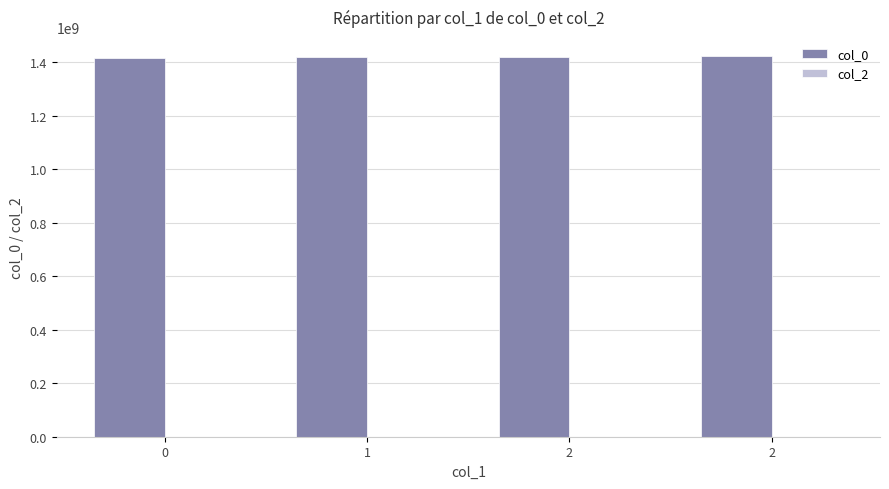

Are the bars horizontal?

No